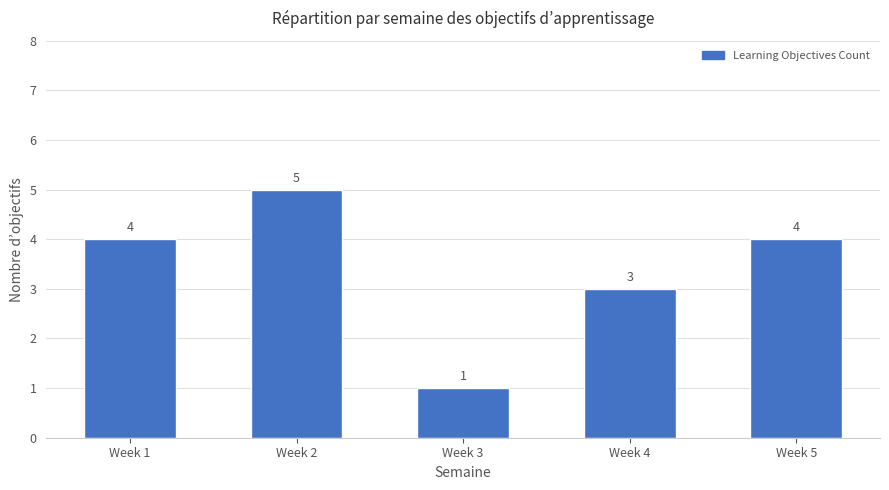

True or false: the data shows 6 at Week 1.

False